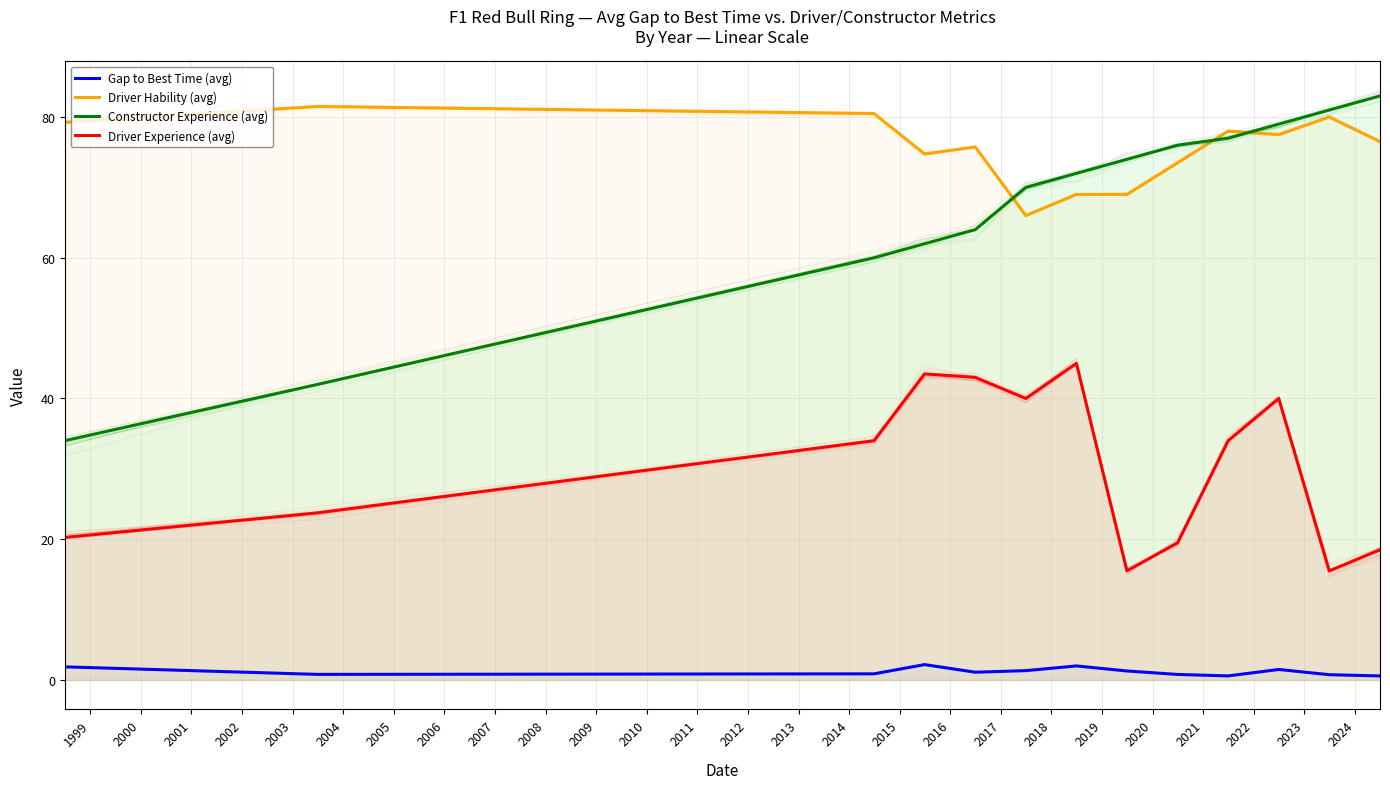

Rank the series by their maximum value, from lowest to highest.

Gap to Best Time (avg), Driver Experience (avg), Driver Hability (avg), Constructor Experience (avg)